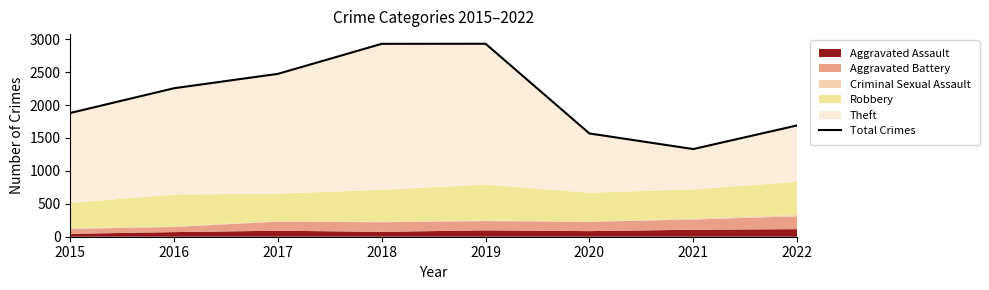

What is the difference between the second highest and minimum values?

1598